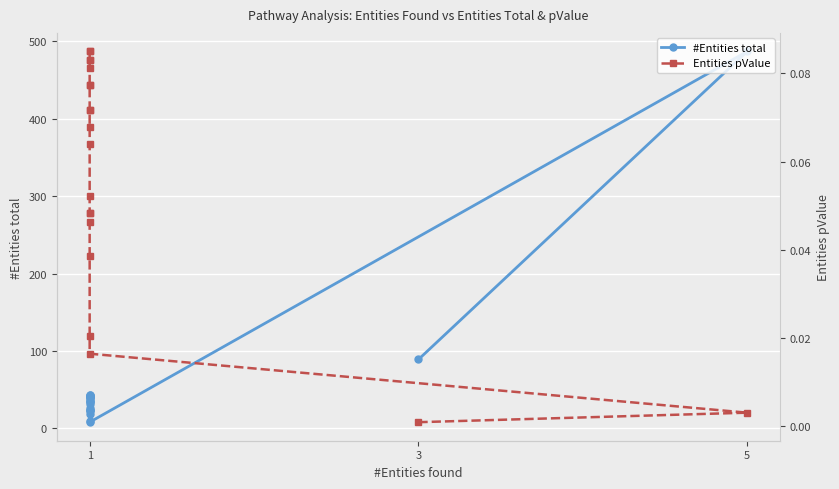

How many lines are shown in the chart?

2